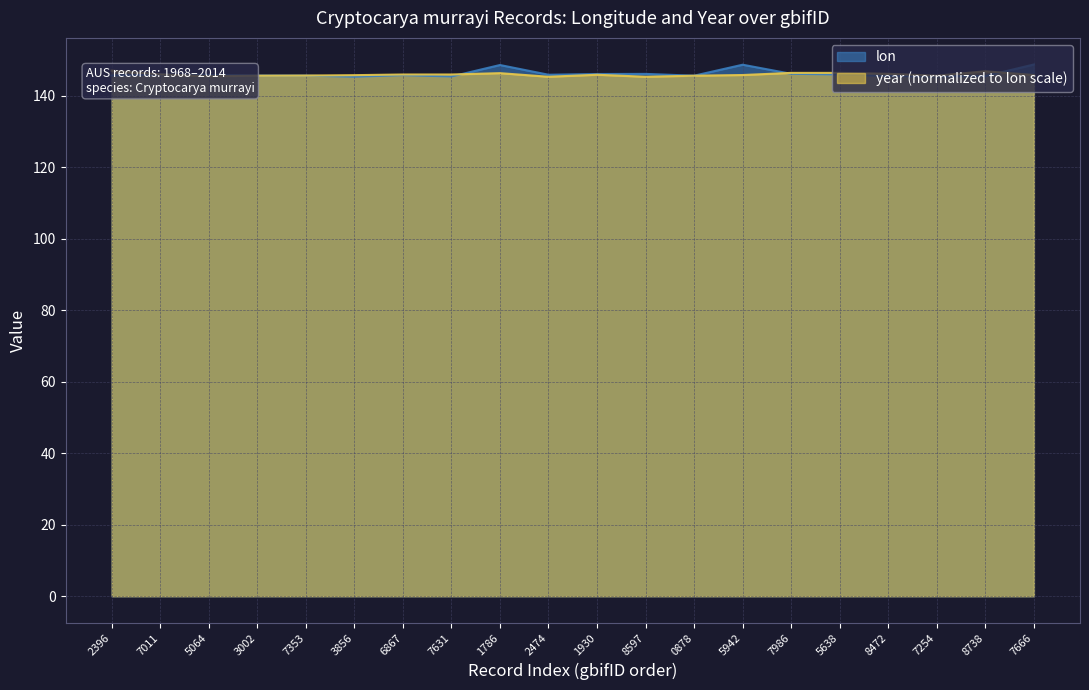

True or false: lon has a value of 145.8 at 2474.

True